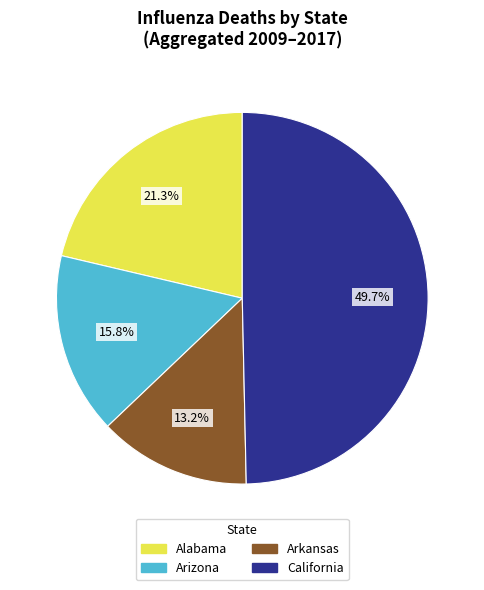

Does any single category account for the majority?

No